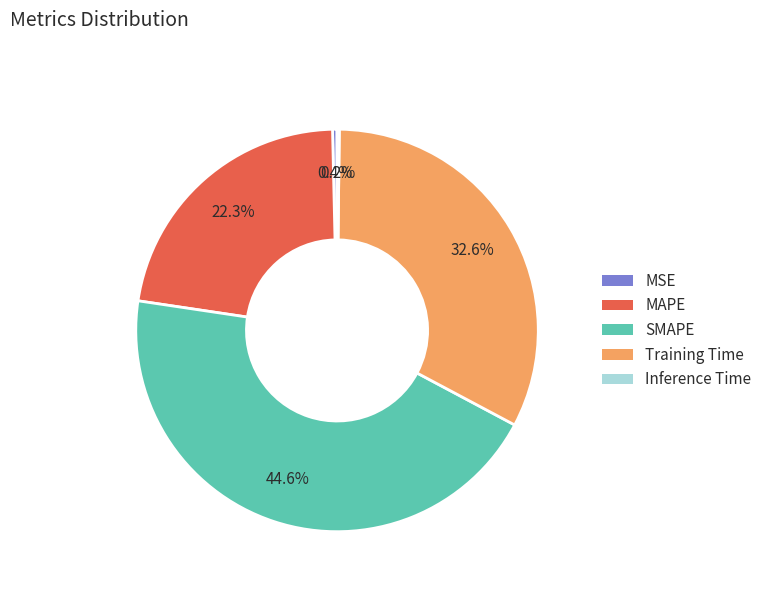

Is the sum of SMAPE and MAPE greater than half?

Yes